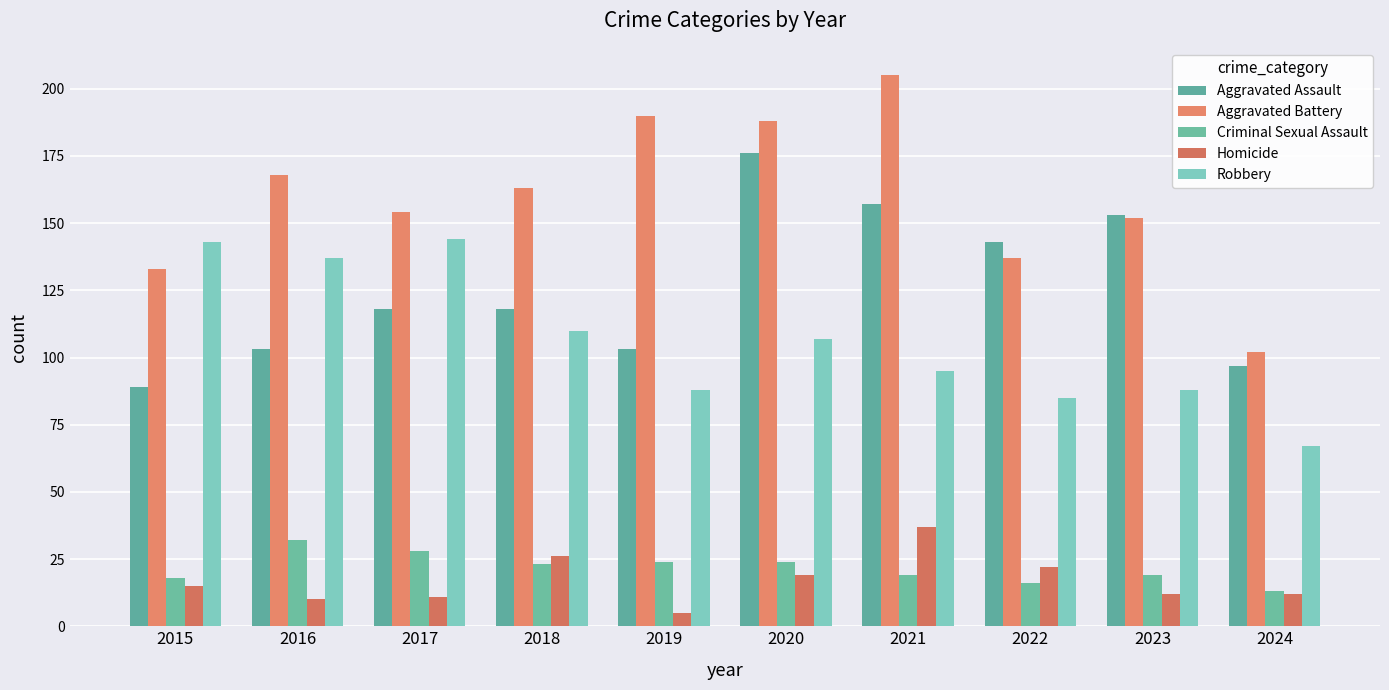

What is the average value of the Robbery series?

106